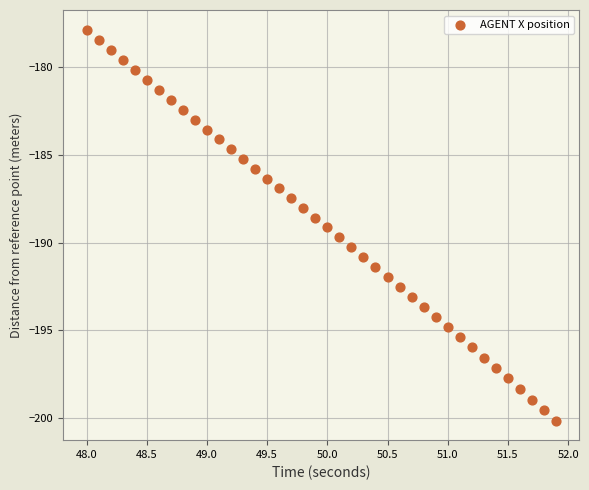

What is the range of Y values (max minus min)?

22.3